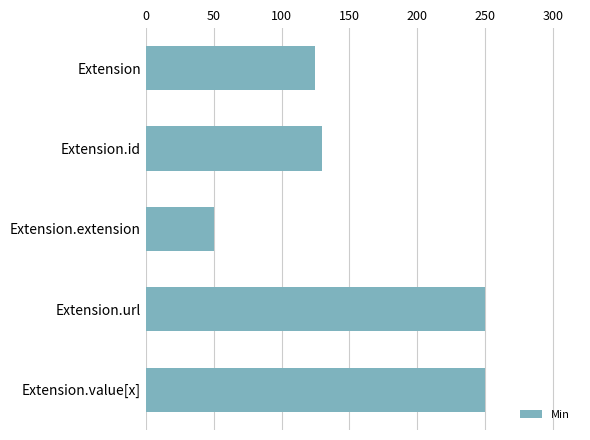

The value at Extension is 42. True or false?

False